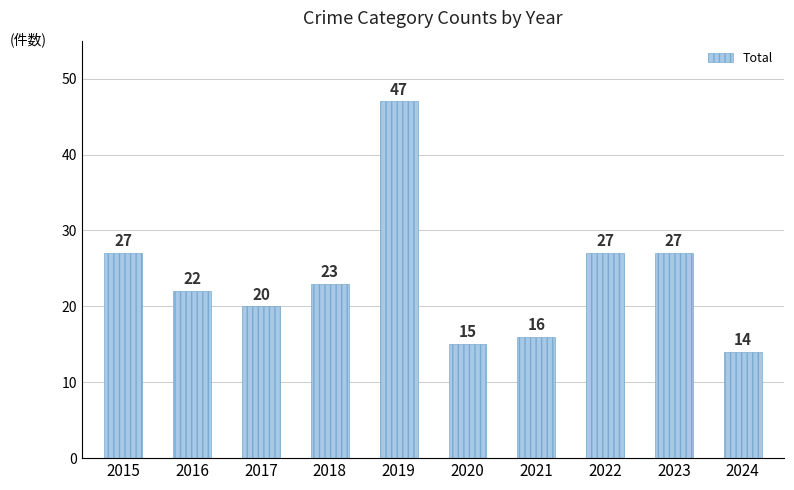

Between 2016 and 2019, which is larger?

2019